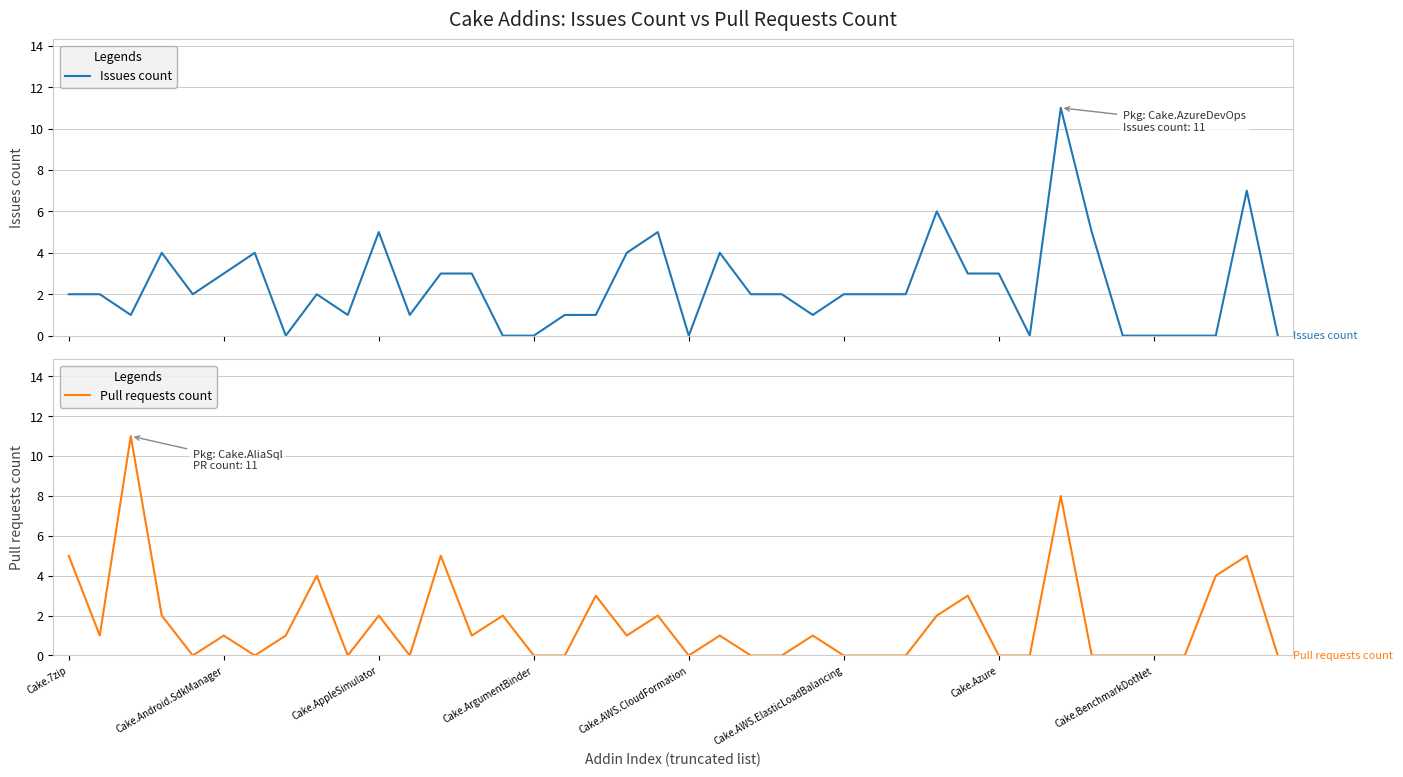

What is the sum of all Pull requests count values?

65